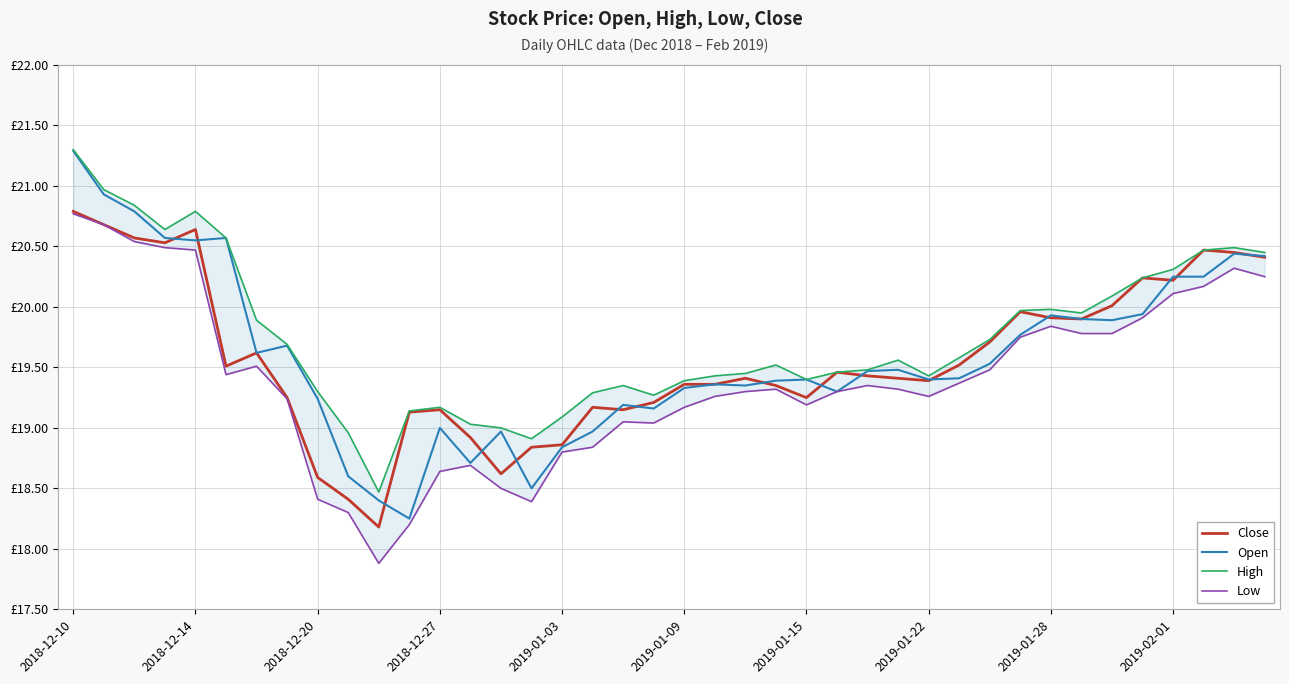

What is the maximum value shown in the chart?

21.3